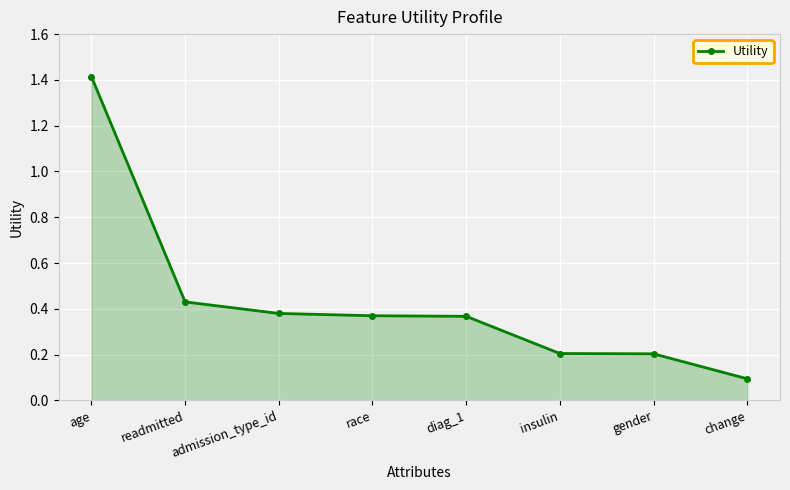

What is the label of the 3rd point from the left?

admission_type_id